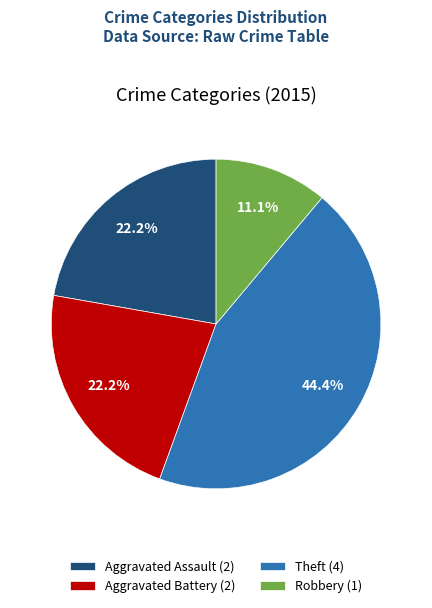

Which category has the biggest portion of the pie?

Theft